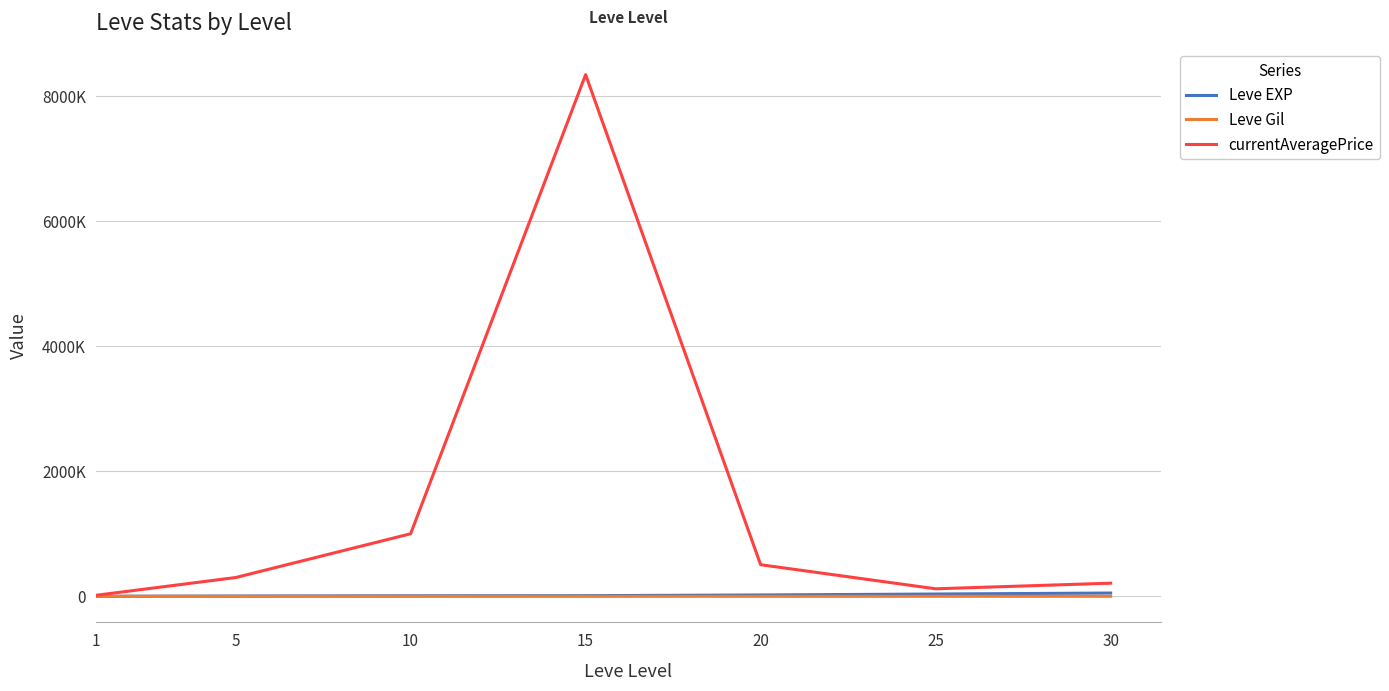

The value of Leve EXP at 1 is 897. True or false?

False